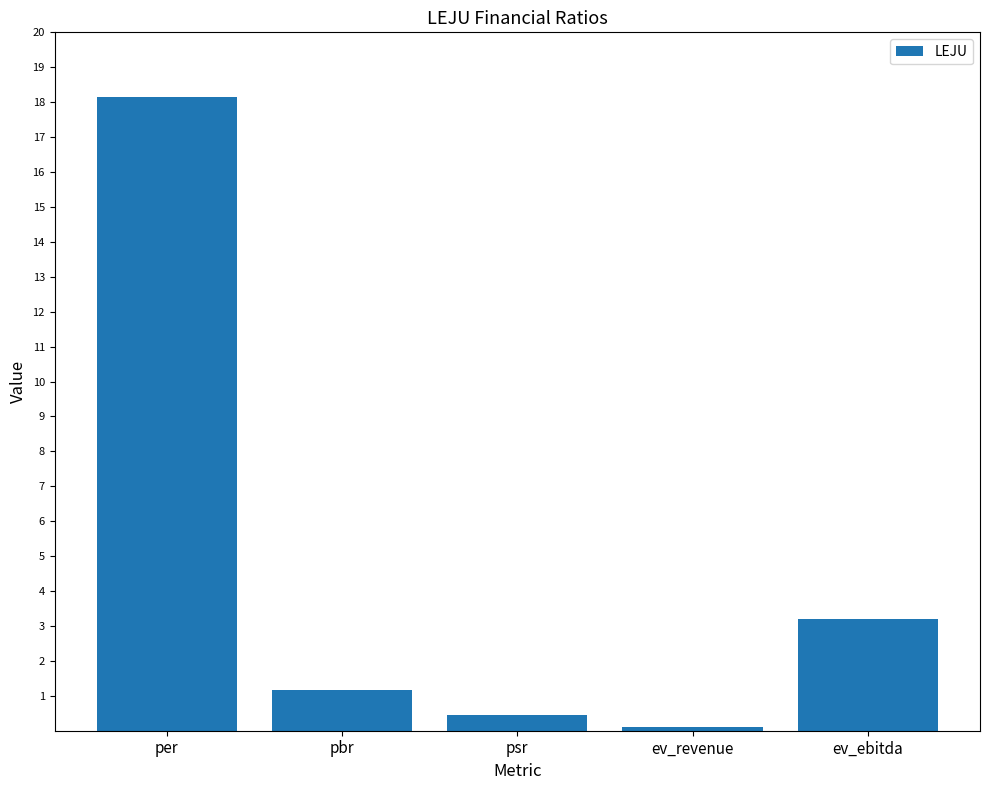

The chart shows a value of 0.1 at ev_revenue. True or false?

True